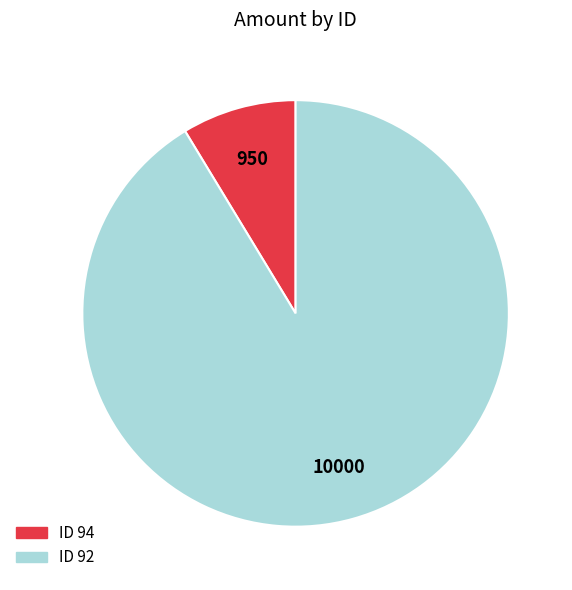

Is there a majority slice in this chart?

Yes